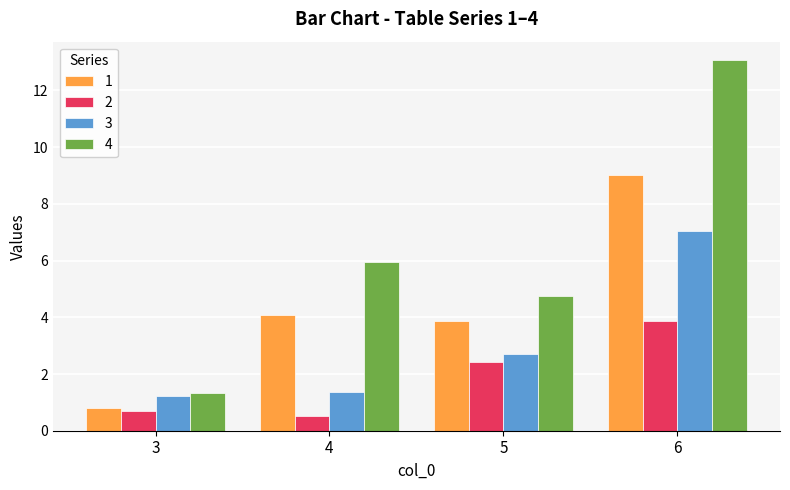

Which category has the highest value in the 4 series?

6